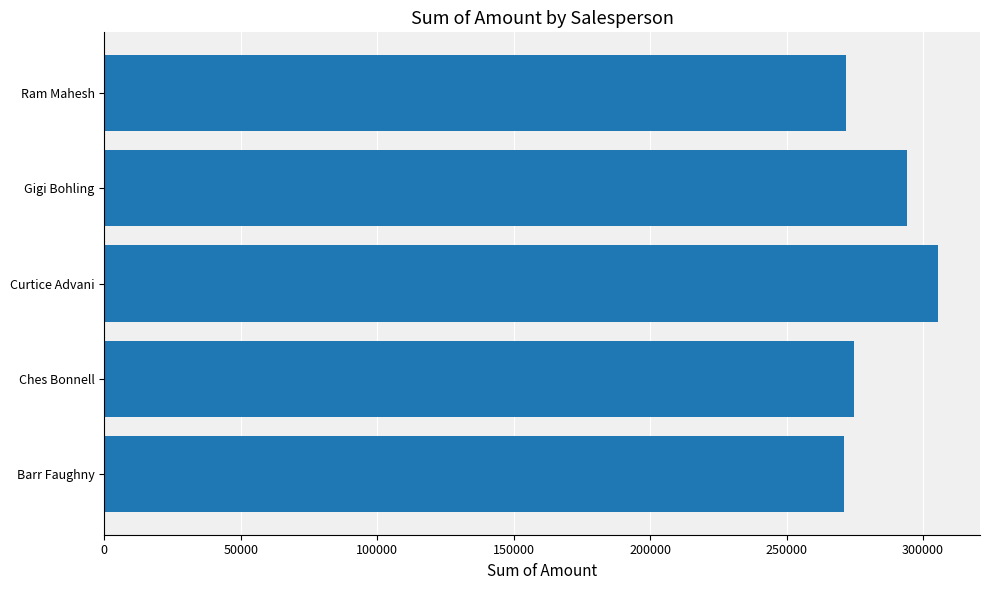

What is the minimum value shown in the chart?

270914